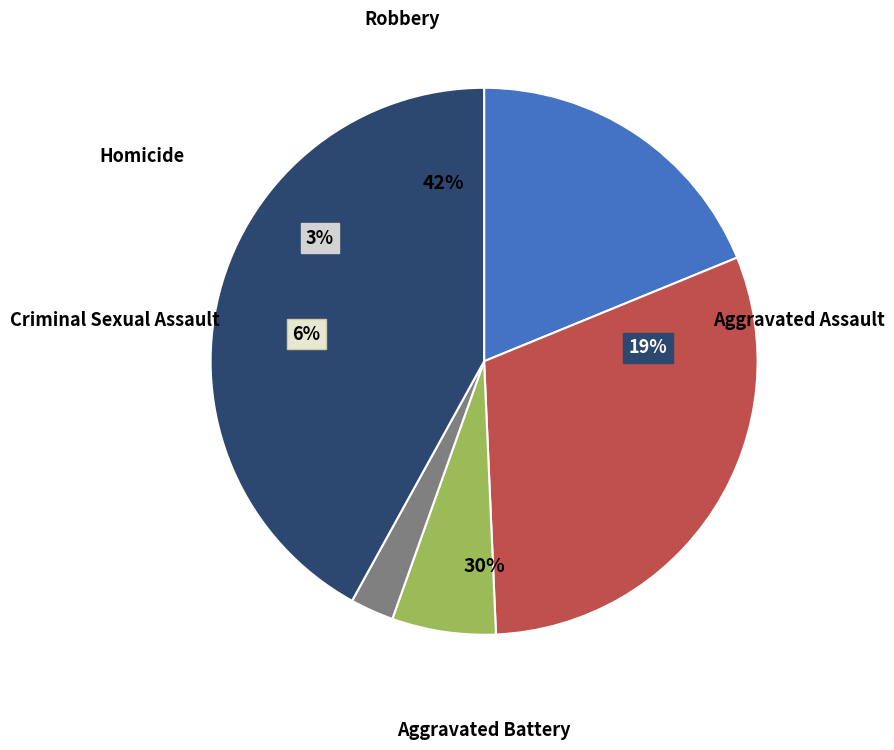

Is the sum of Aggravated Assault and Robbery greater than half?

Yes